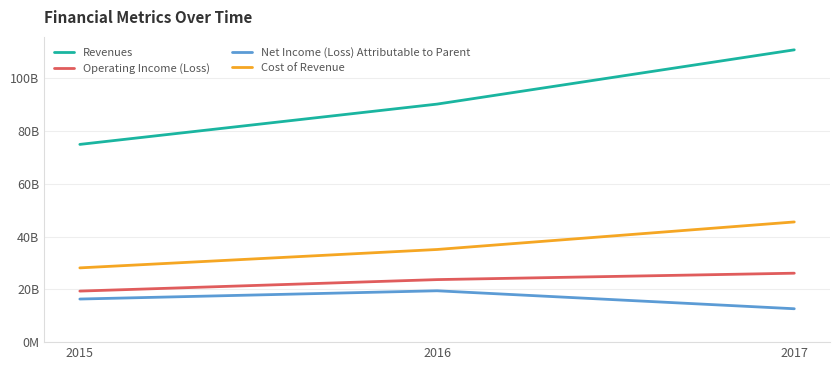

What are all the series names shown in the legend?

Revenues, Operating Income (Loss), Net Income (Loss) Attributable to Parent, Cost of Revenue